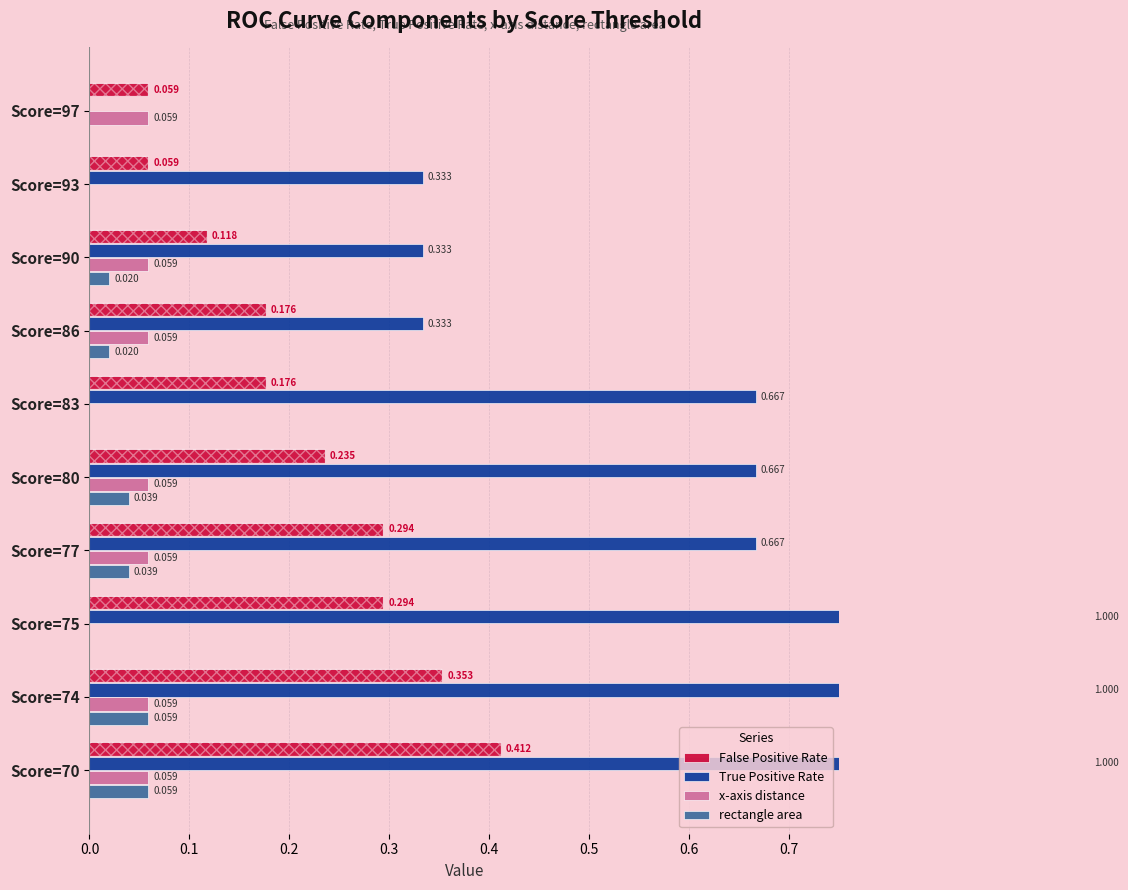

At how many categories does at least one series exceed 0?

10